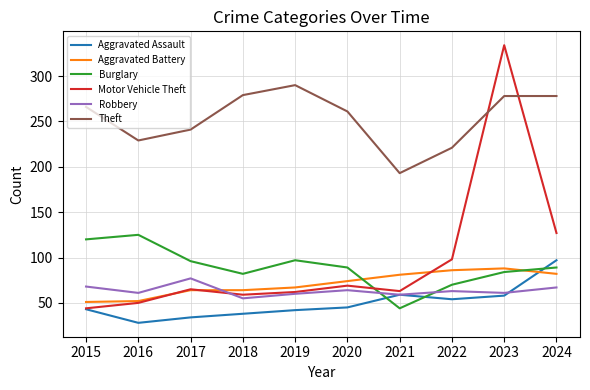

What is the highest value of the Motor Vehicle Theft series?

334